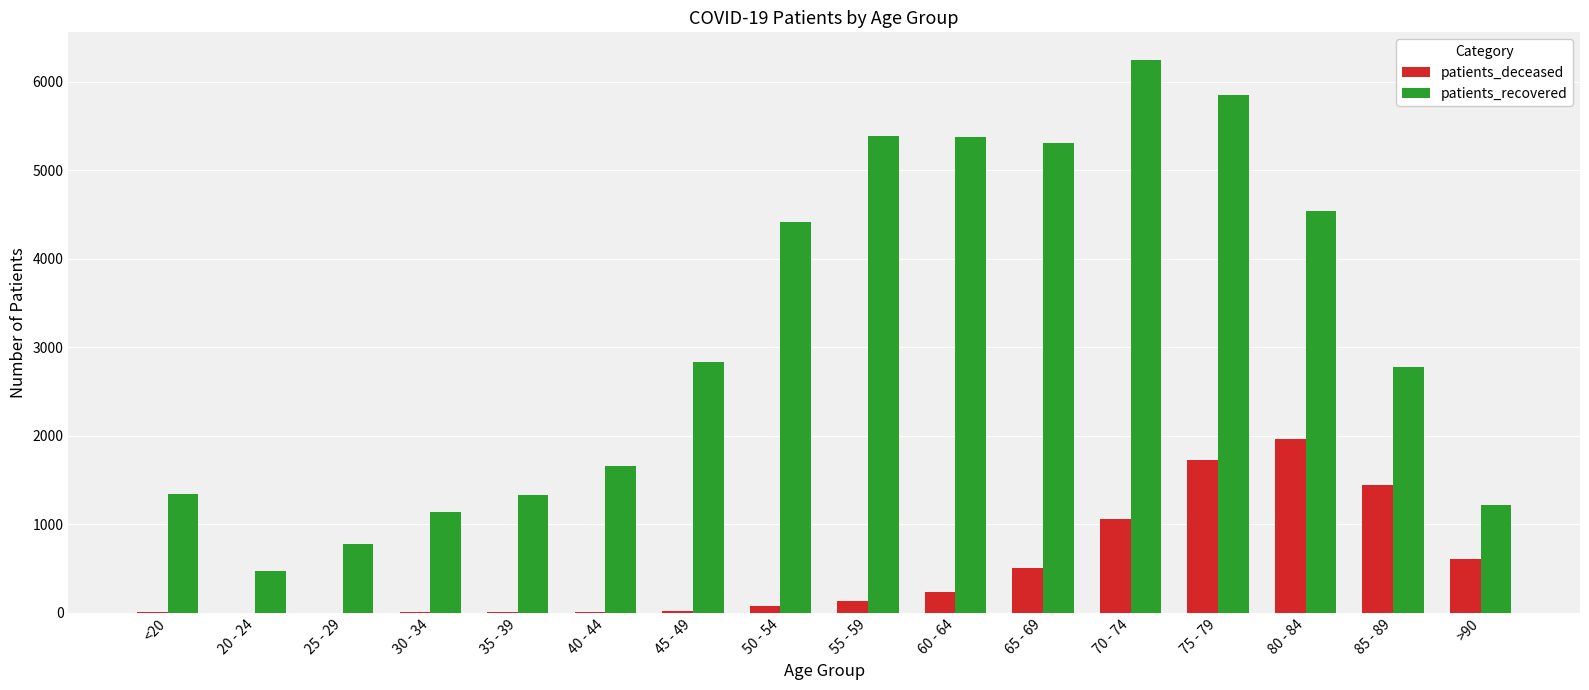

At which category is the sum across all series the highest?

75 - 79